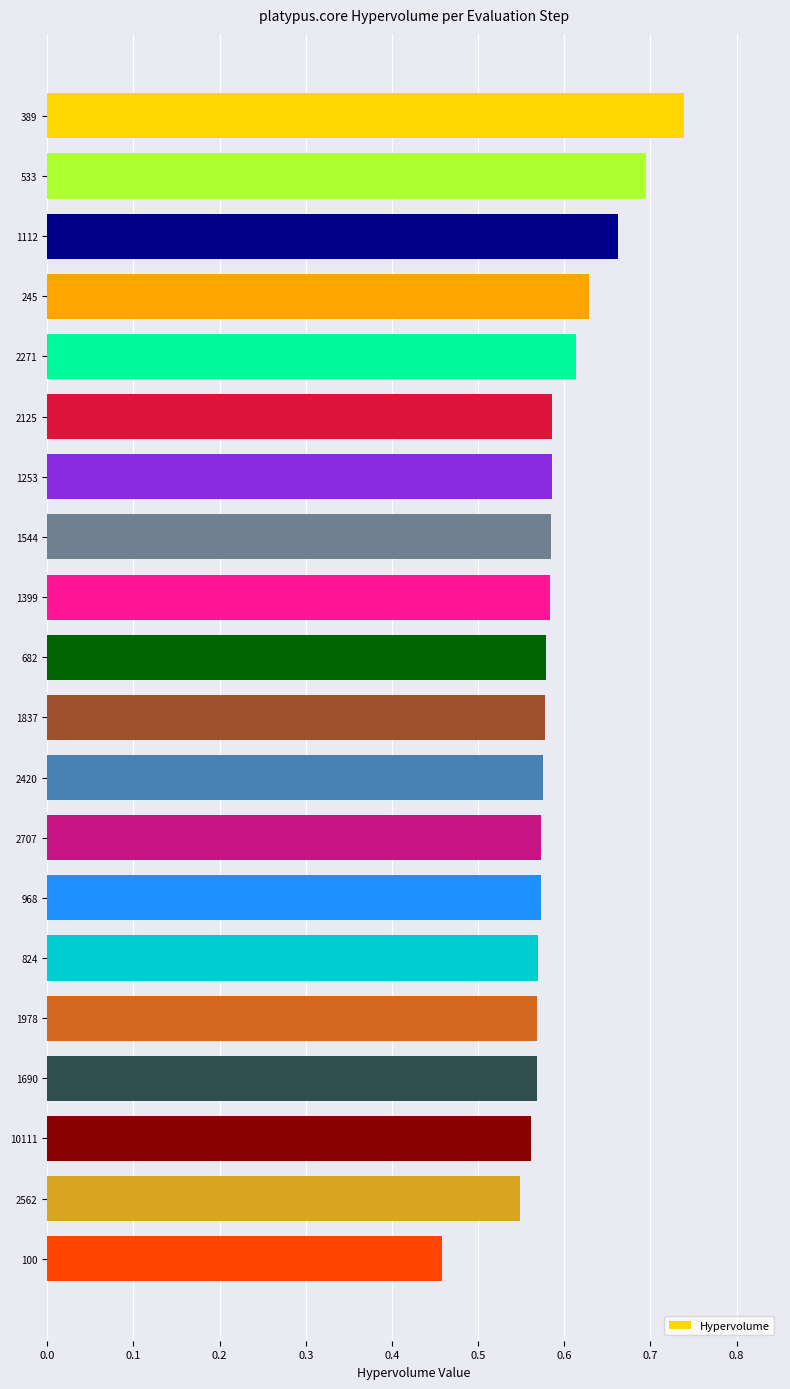

What is the label of the 17th bar from the top?

1690